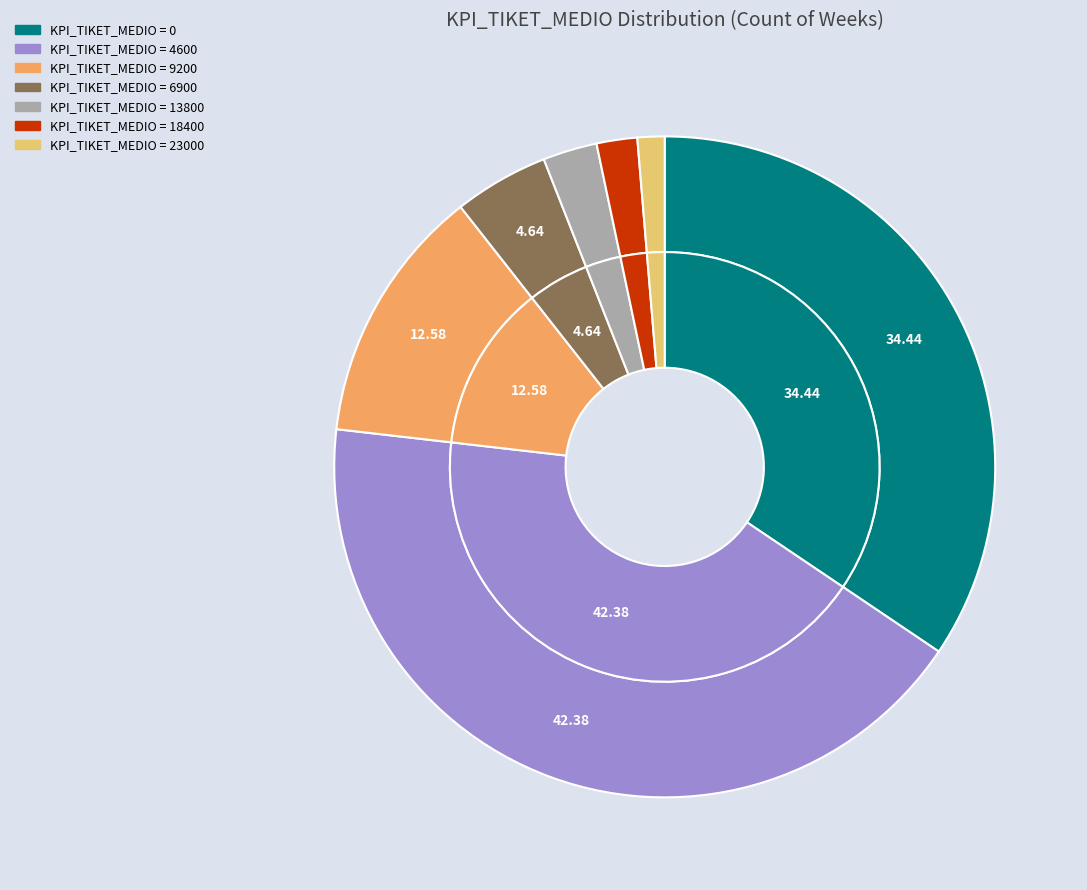

Combined, do 9200 and 13800 account for over 50%?

No